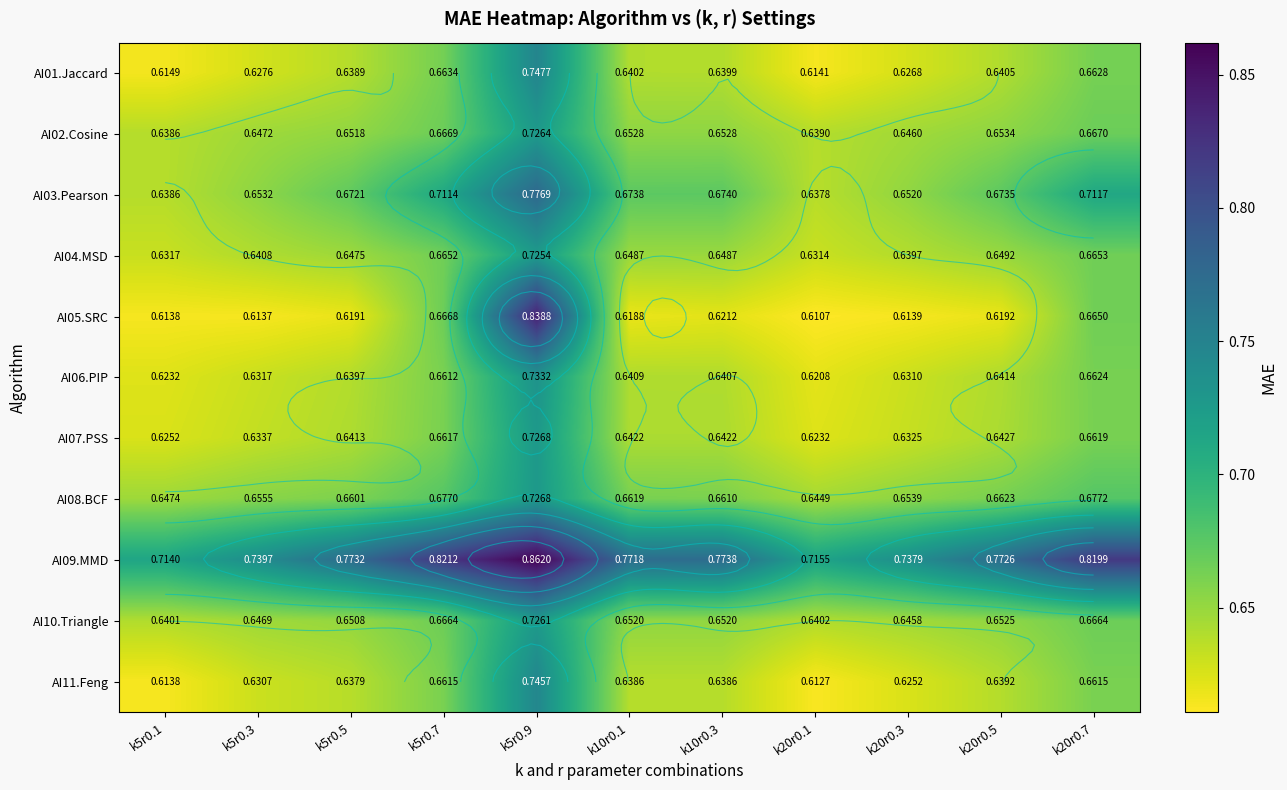

What is the average value of the AI02.Cosine series?

0.7